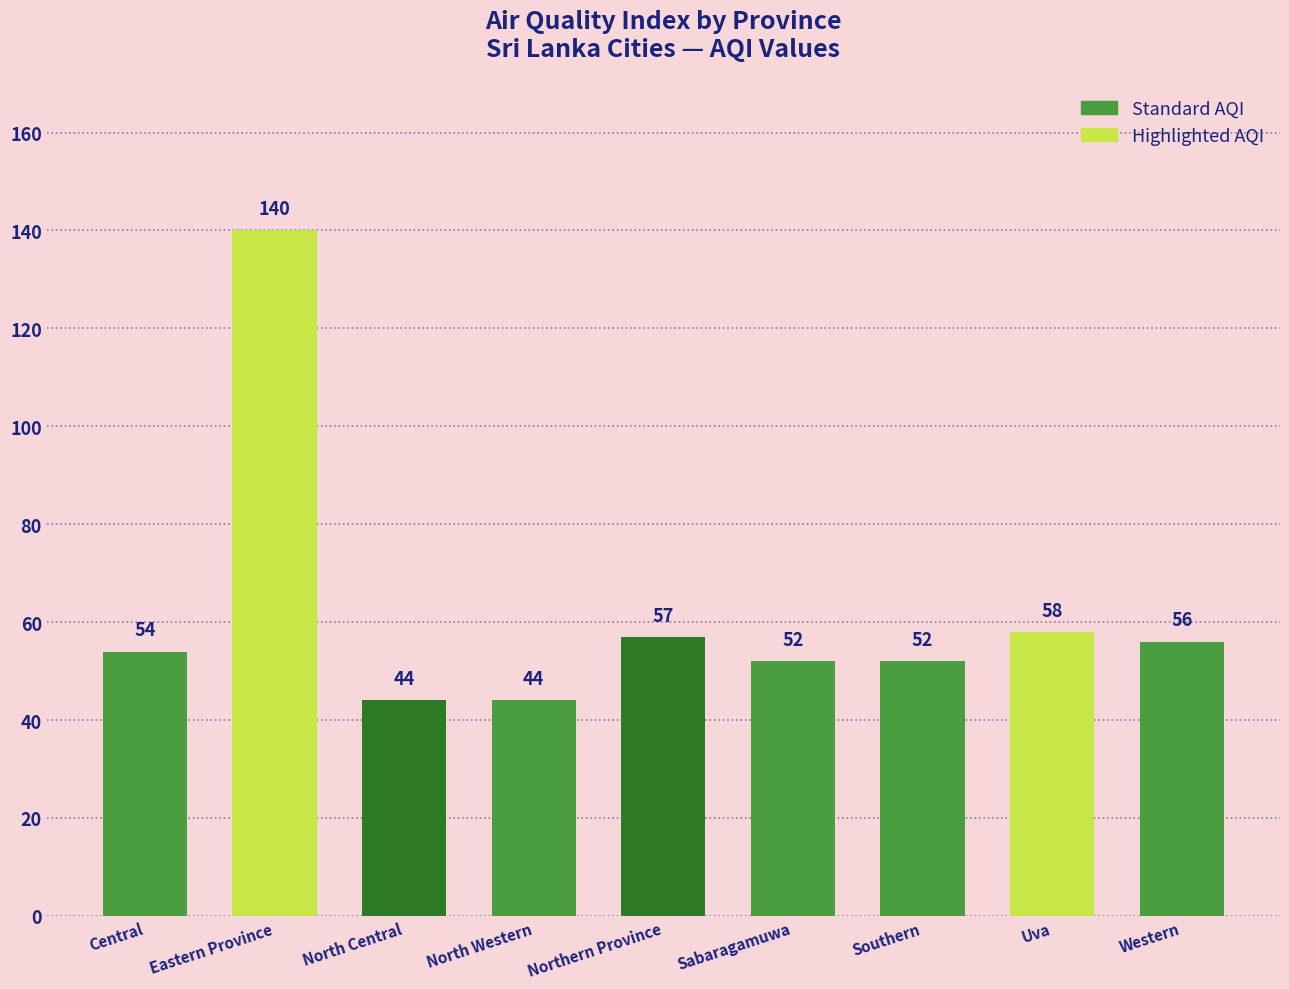

How many data points does each series have?

9